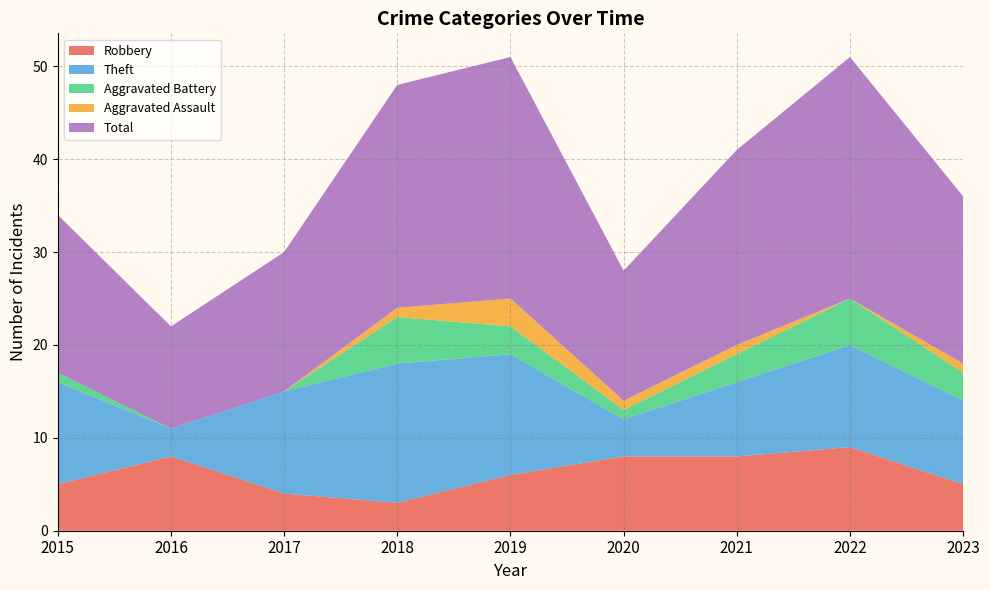

Reading right to left, what are all the values shown in this chart?

Robbery: 5	9	8	8	6	3	4	8	5
Theft: 9	11	8	4	13	15	11	3	11
Aggravated Battery: 3	5	3	1	3	5	0	0	1
Aggravated Assault: 1	0	1	1	3	1	0	0	0
Total: 18	26	21	14	26	24	15	11	17